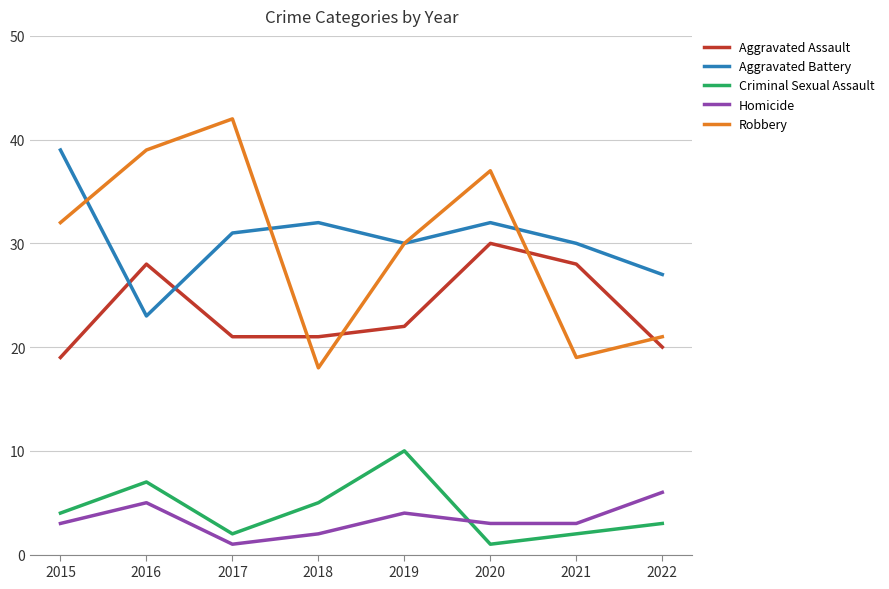

What is the difference between the Homicide values at 2020 and 2019?

1